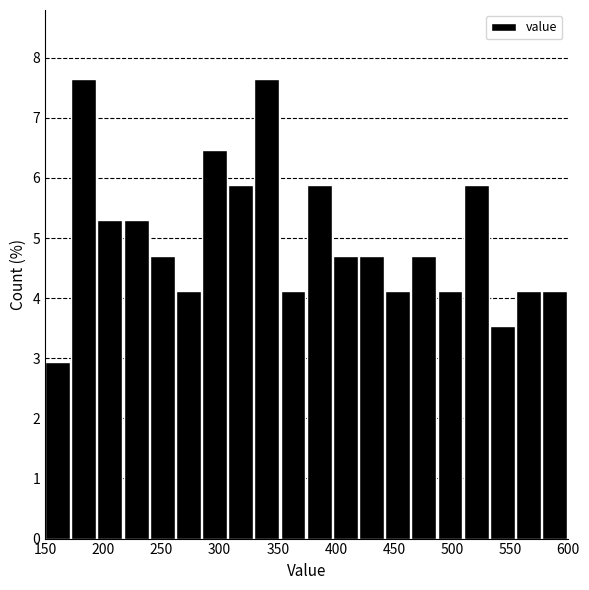

How tall is the bar that spans 195.0 to 217.5 on the x-axis? Neither the bar edges nor the heights are printed on the chart, so give them approximately, as read against the axes.

5.3